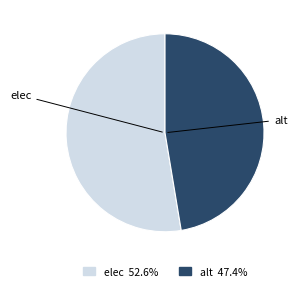

Which slice is the largest?

elec